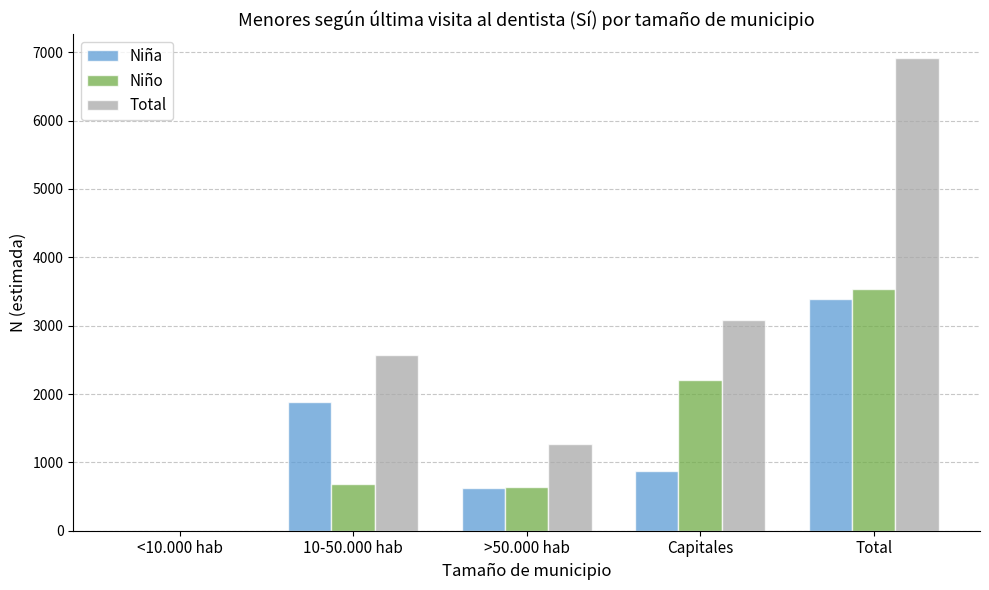

How many series are shown in this chart?

3